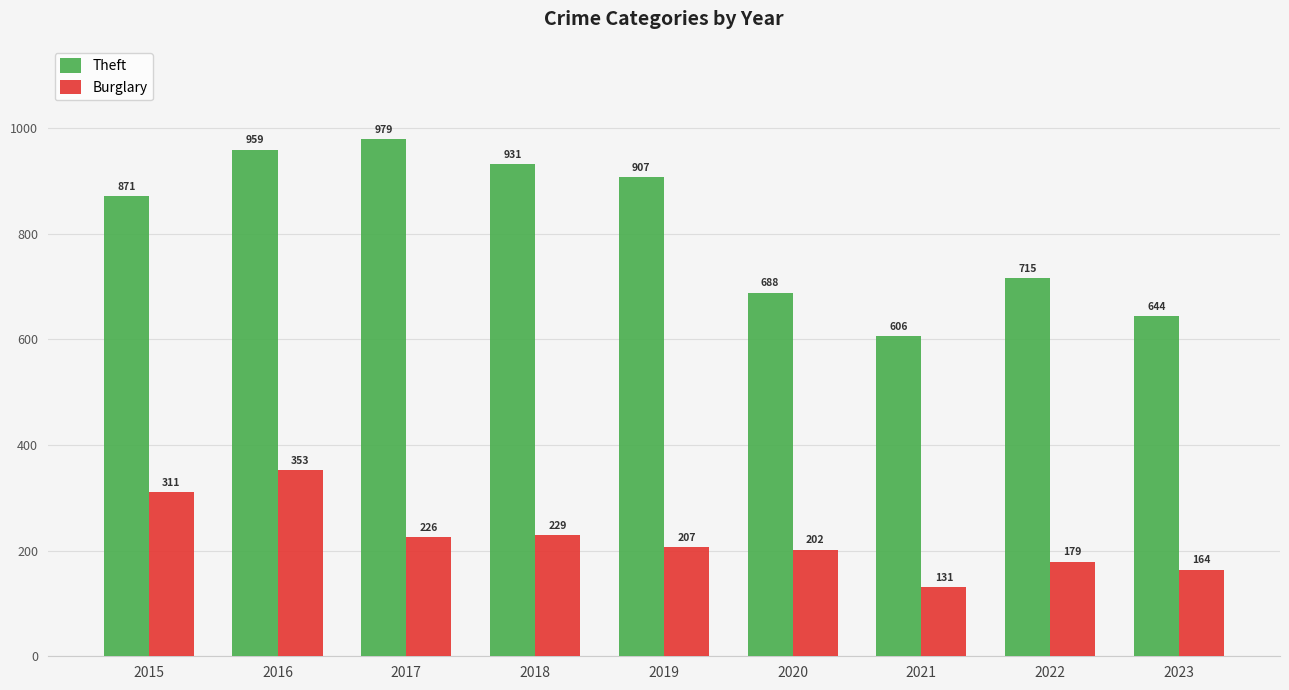

Is it true that Burglary equals 405 at 2017?

False